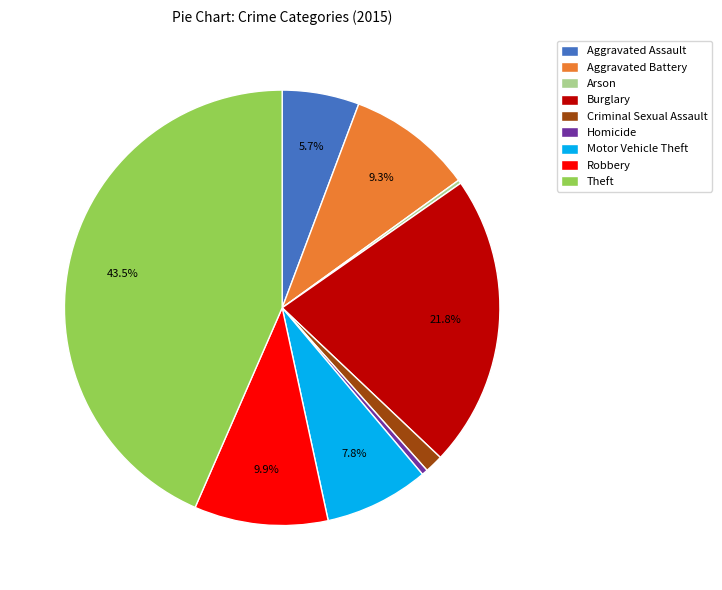

Does Homicide represent more than half of the total?

No